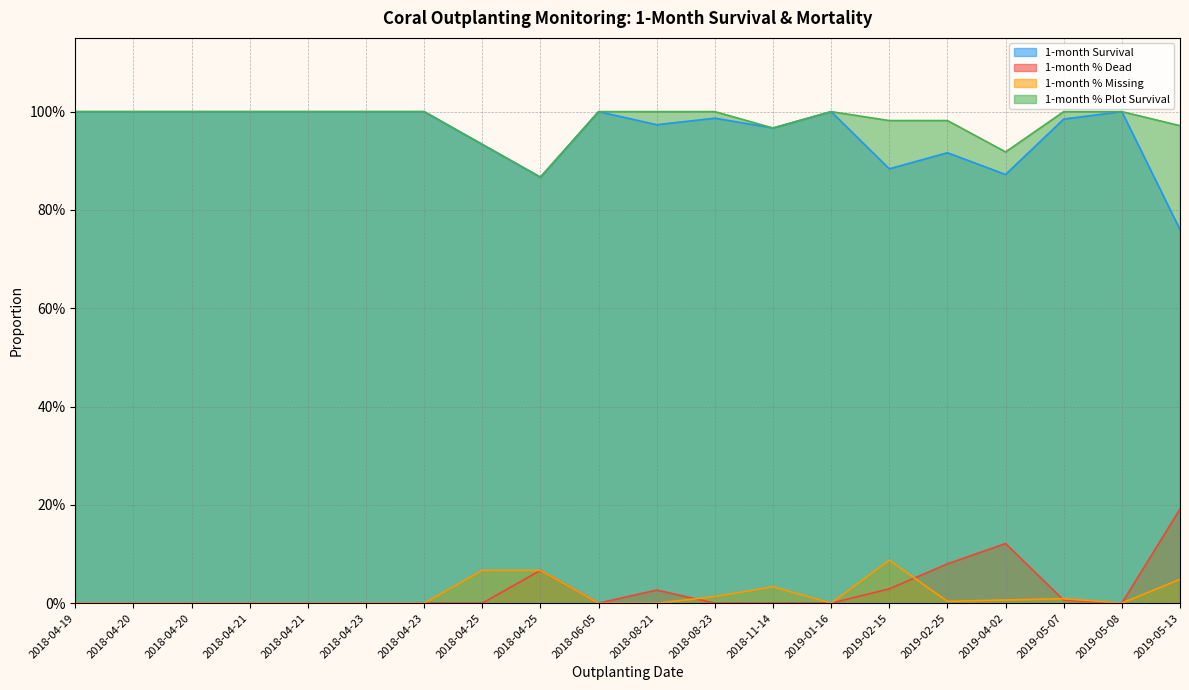

What is the sum of the 1-month Survival values at 2019-04-02 and 2019-05-07?

1.9